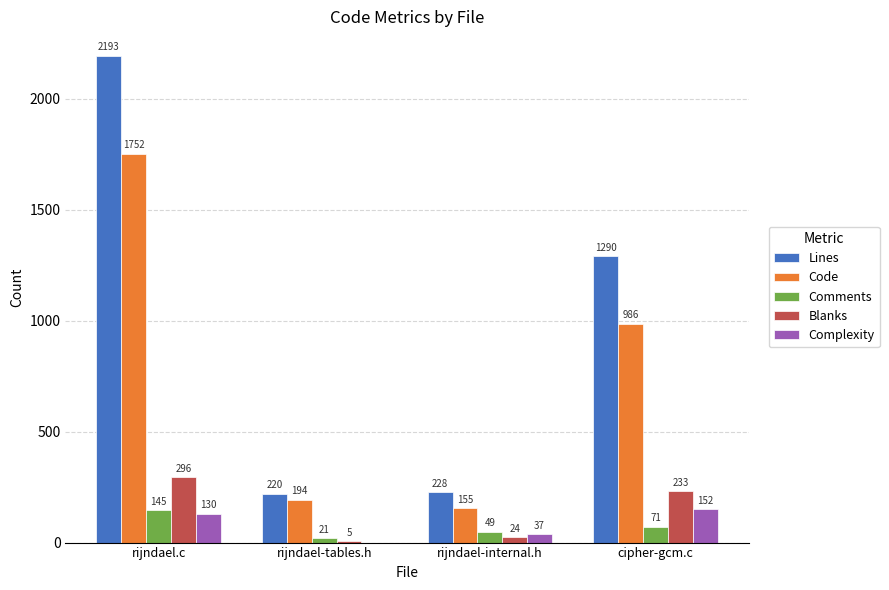

Count the number of data series in this chart.

5